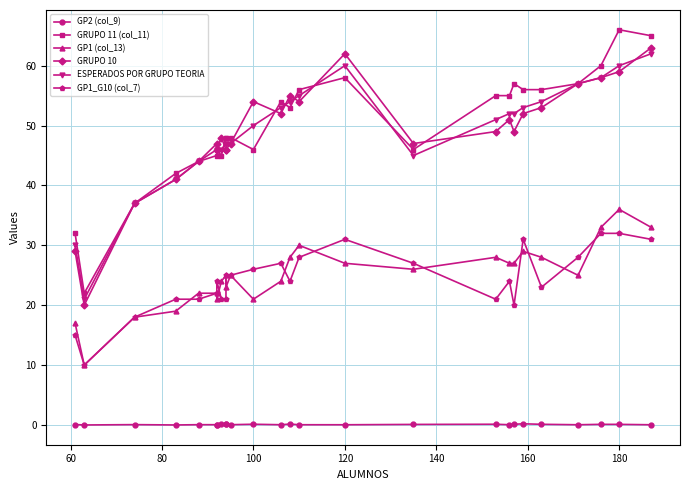

List the series in order of their peak value, lowest first.

GP2 (col_9), GP1_G10 (col_7), GP1 (col_13), ESPERADOS POR GRUPO TEORIA, GRUPO 10, GRUPO 11 (col_11)